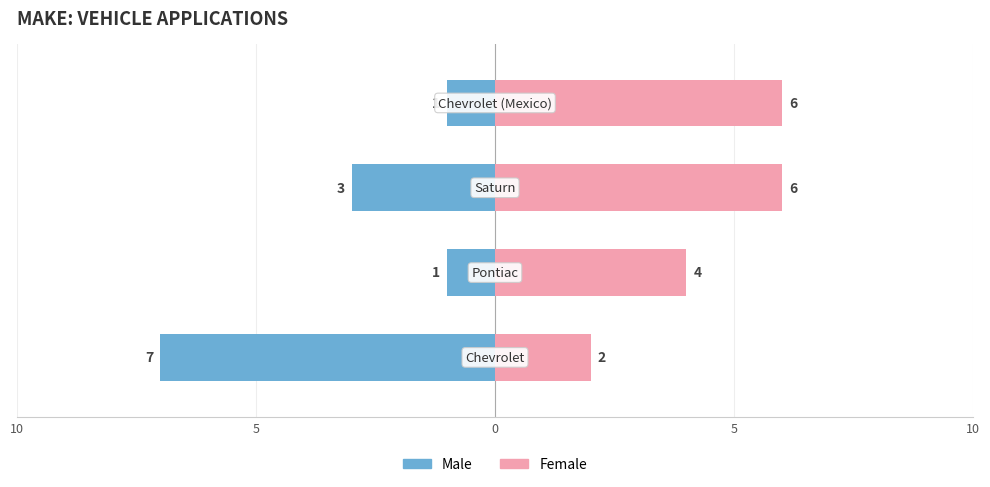

Which series has the largest total across all categories?

Female